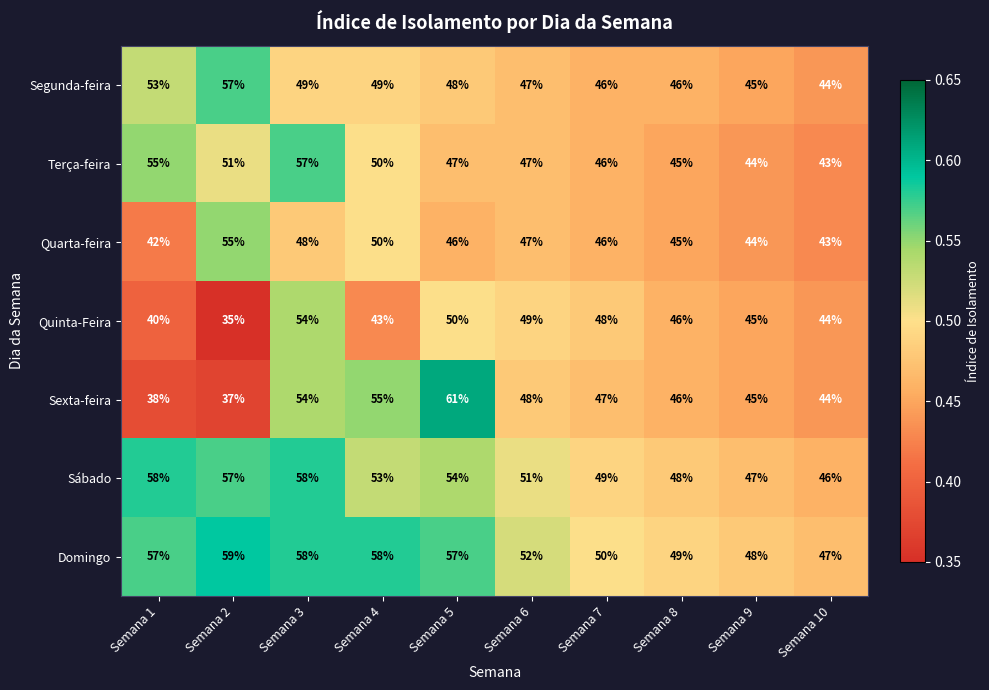

At which label does Terça-feira first exceed 47?

Semana 1